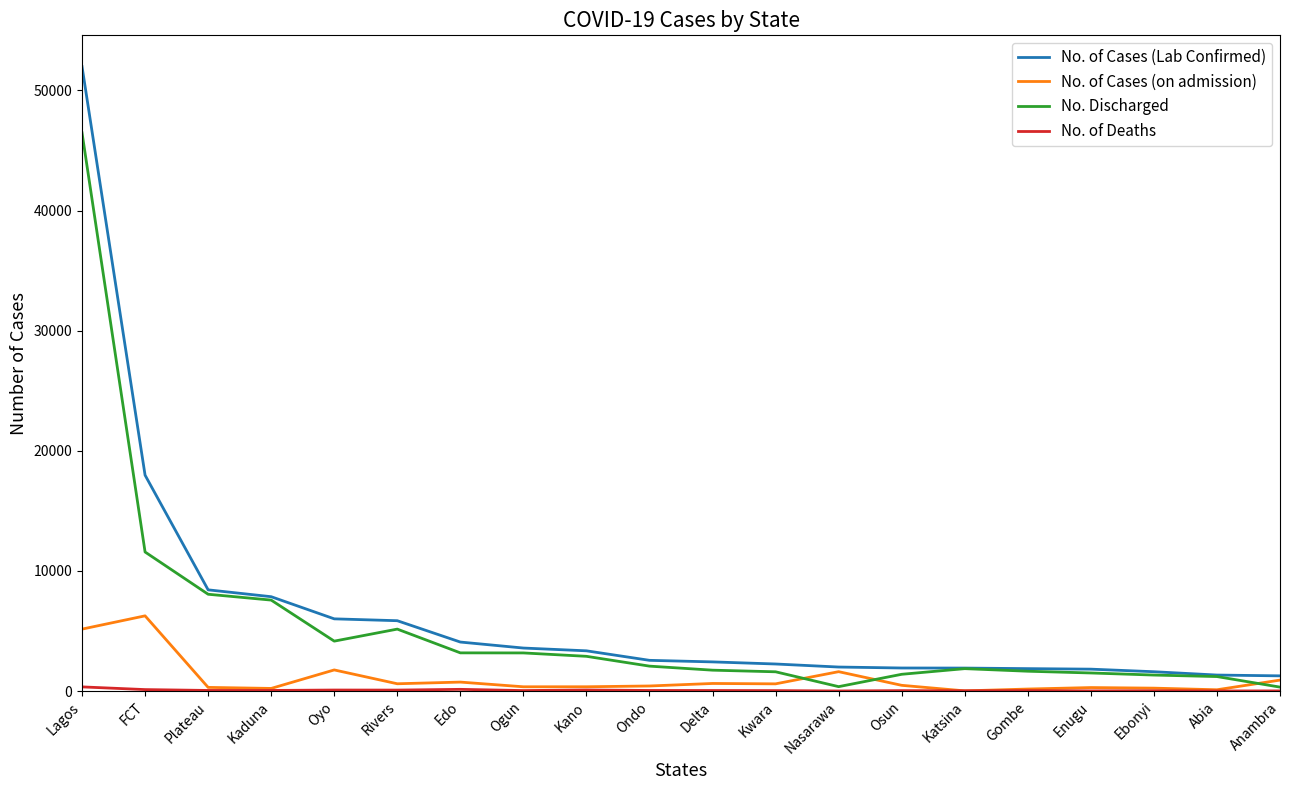

True or false: No. Discharged has a value of 3179 at Ogun.

True